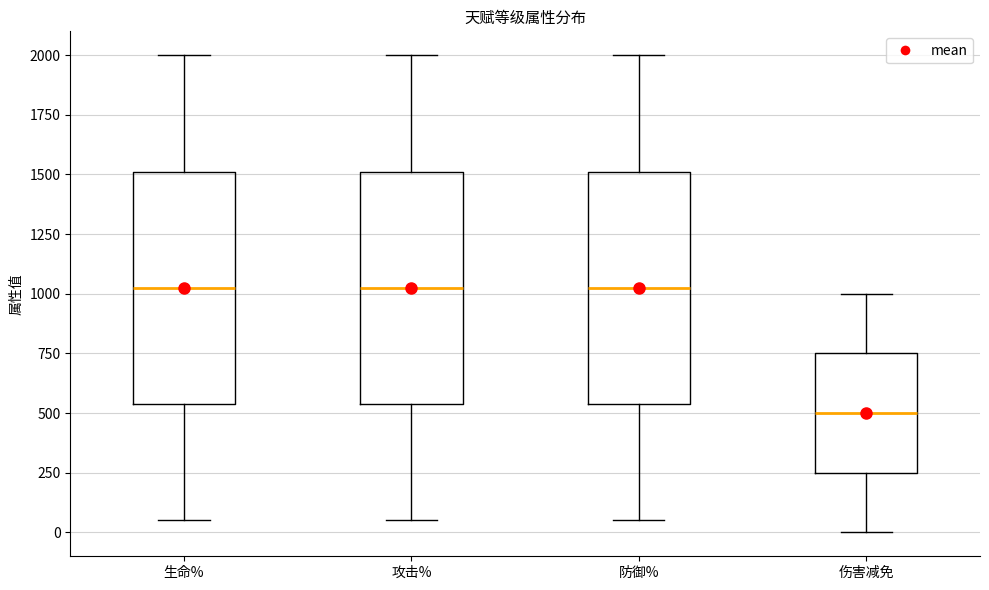

Reading left to right, read every box against the y-axis: the position of its median line, the range the box covers, and the ends of its whiskers. The values are not printed on the chart, so give them approximately, as read against the axis.

生命%: median 1050, box 550 to 1500, whiskers 50 to 2000
攻击%: median 1050, box 550 to 1500, whiskers 50 to 2000
防御%: median 1050, box 550 to 1500, whiskers 50 to 2000
伤害减免: median 500, box 250 to 750, whiskers 0 to 1000